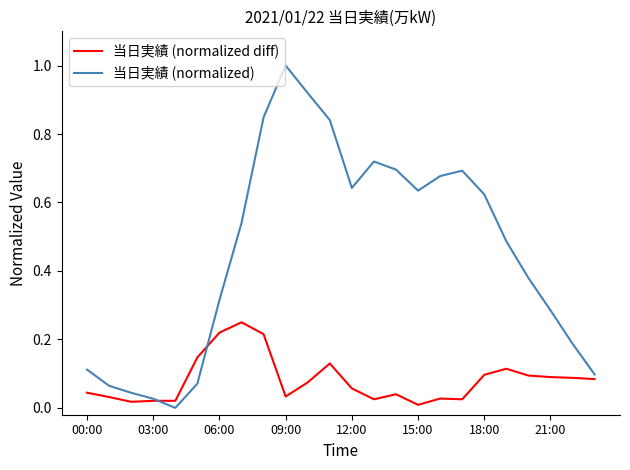

Rank the series by their maximum value, from lowest to highest.

当日実績 (normalized diff), 当日実績 (normalized)